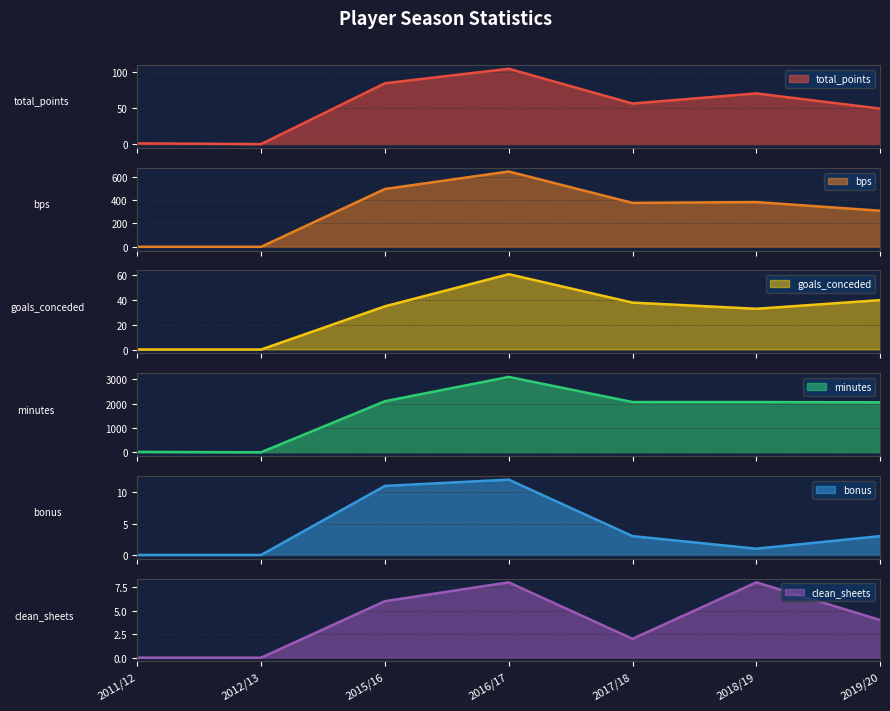

What is the difference between the bps values at 2012/13 and 2019/20?

309